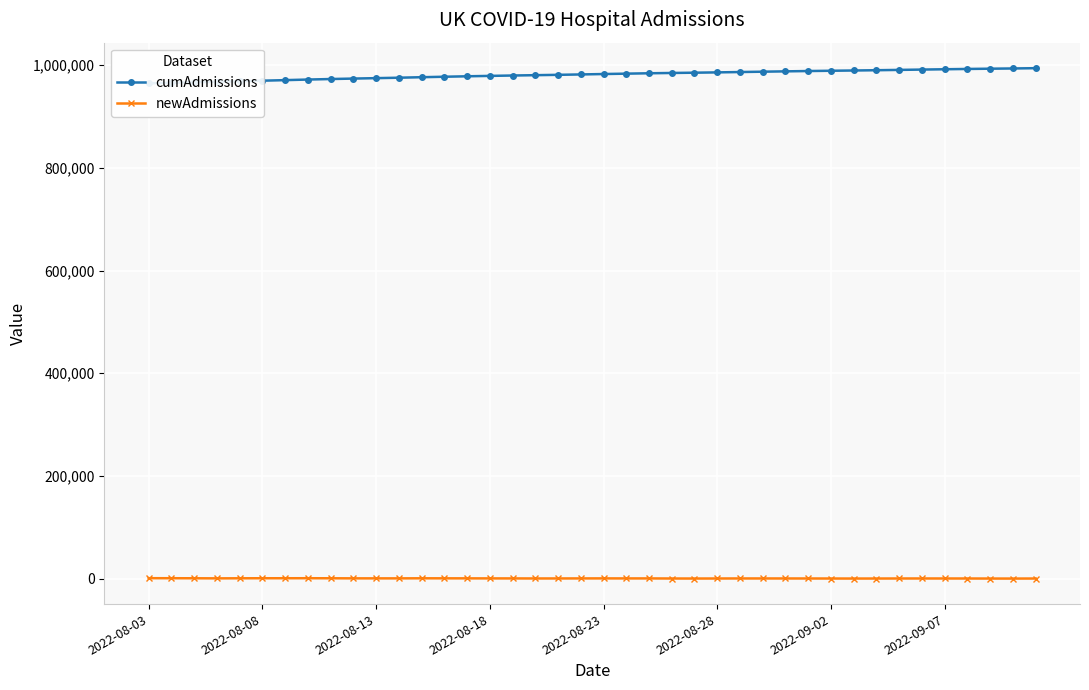

True or false: newAdmissions has more than 2 interior local peaks.

True